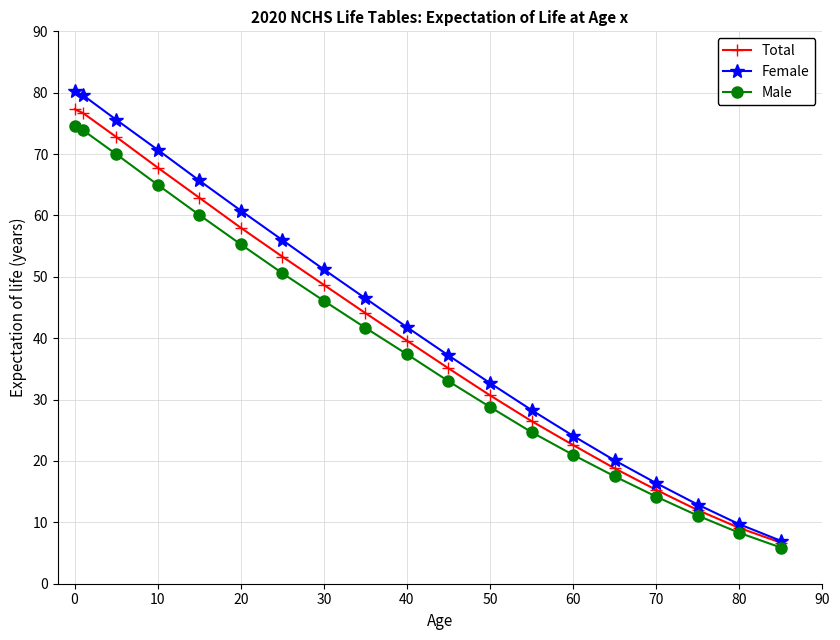

List the series in order of their peak value, lowest first.

Male, Total, Female